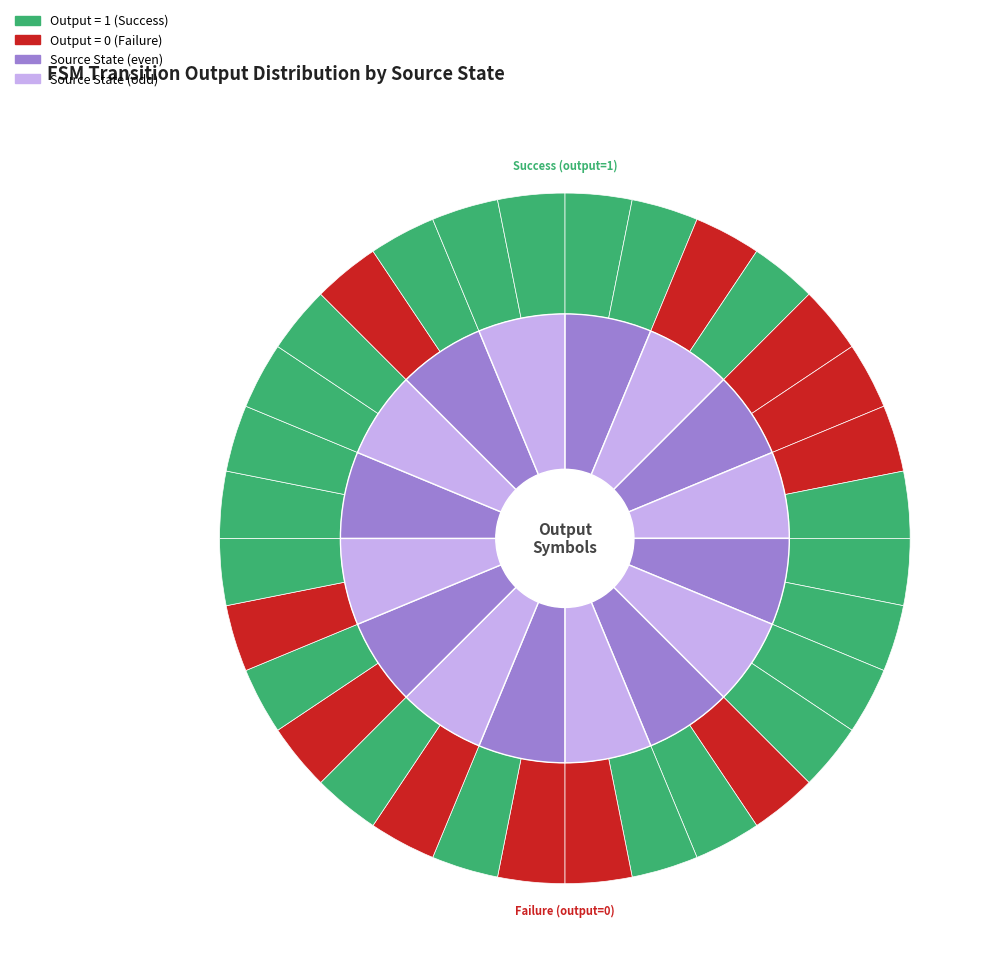

Is there a majority slice in this chart?

No